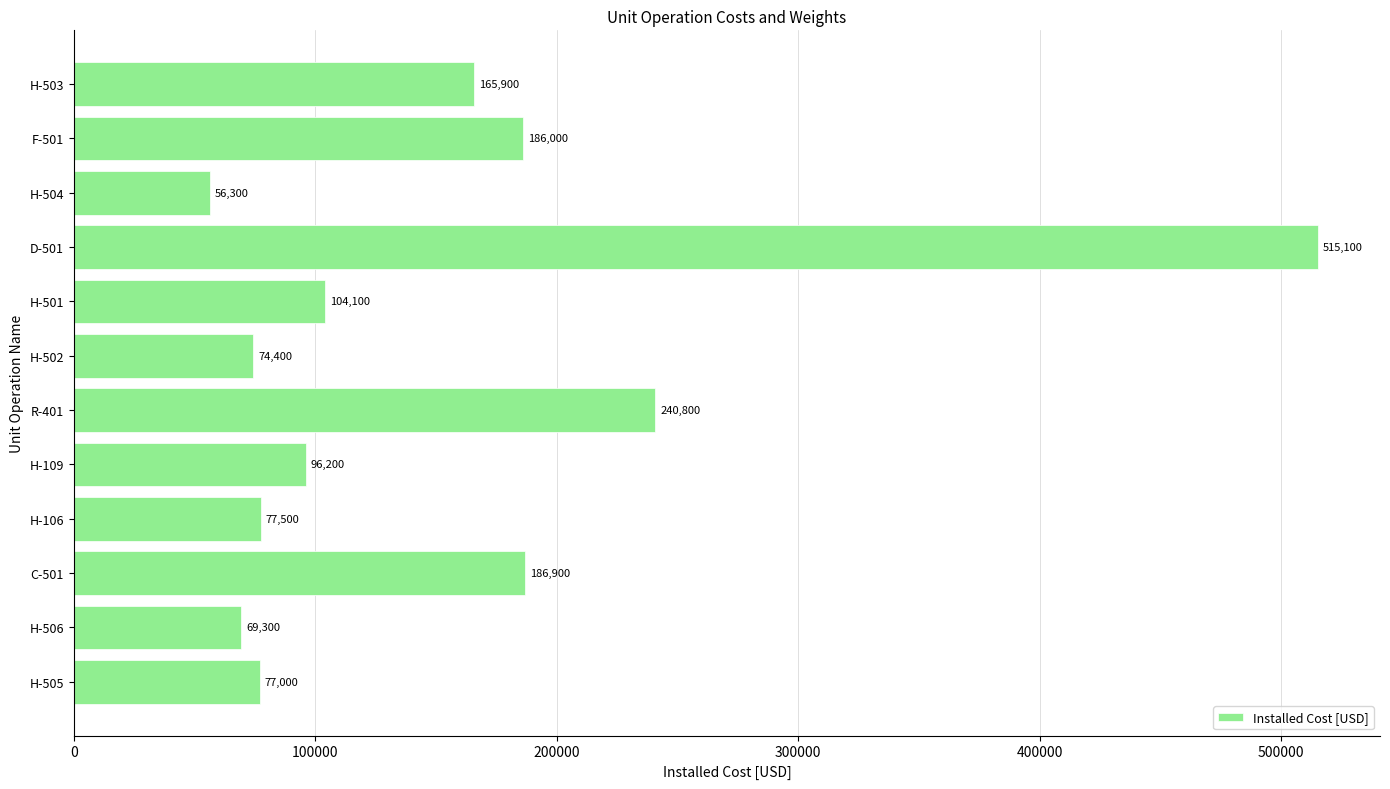

What is the approximate value at H-106?

77500